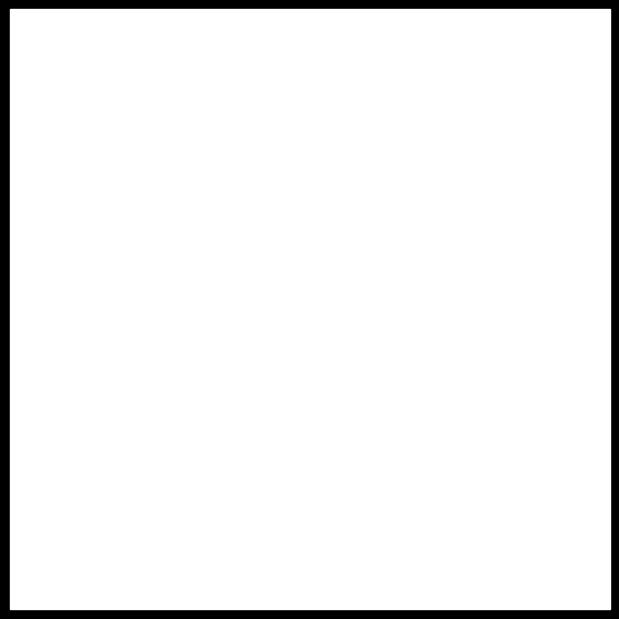

What are all the series names shown in the legend?

2021, 2017